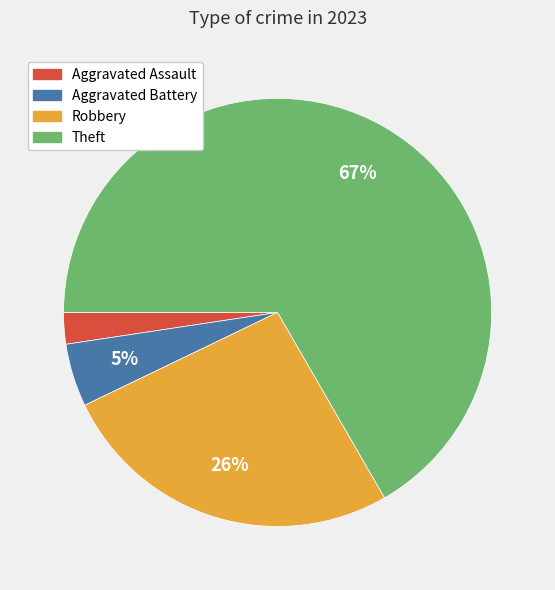

Which category has the smallest portion of the pie?

Aggravated Assault